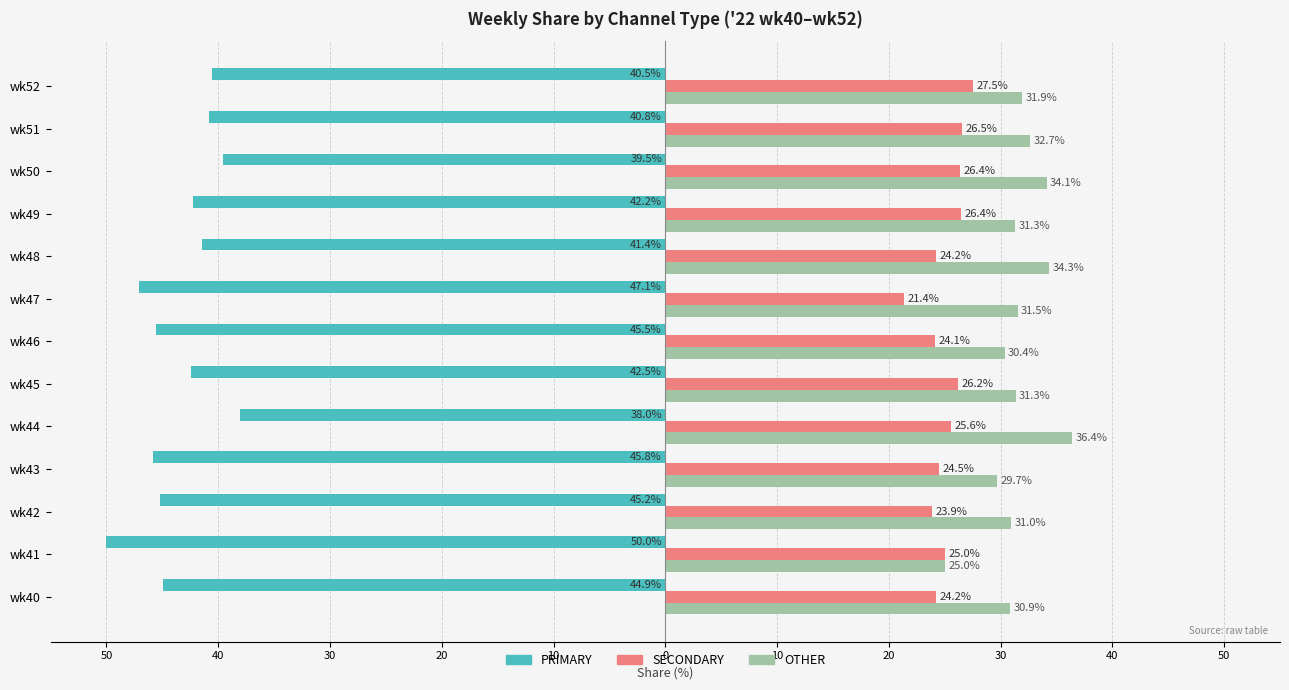

Rank the series by their maximum value, from lowest to highest.

PRIMARY, SECONDARY, OTHER